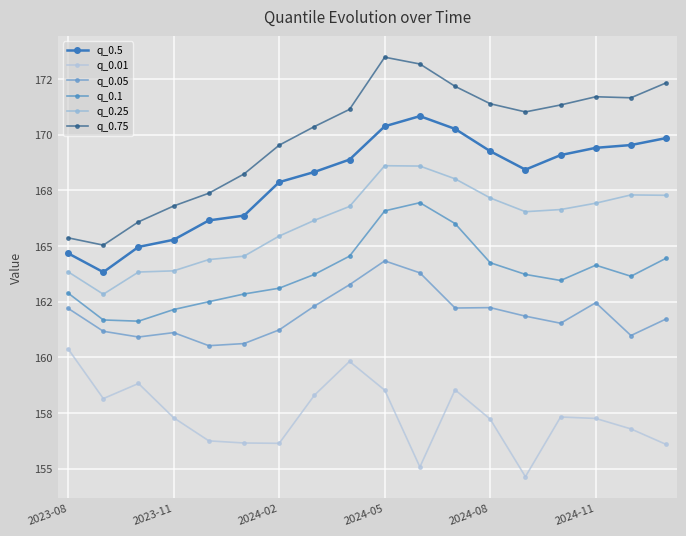

At how many categories does at least one series exceed 166?

16